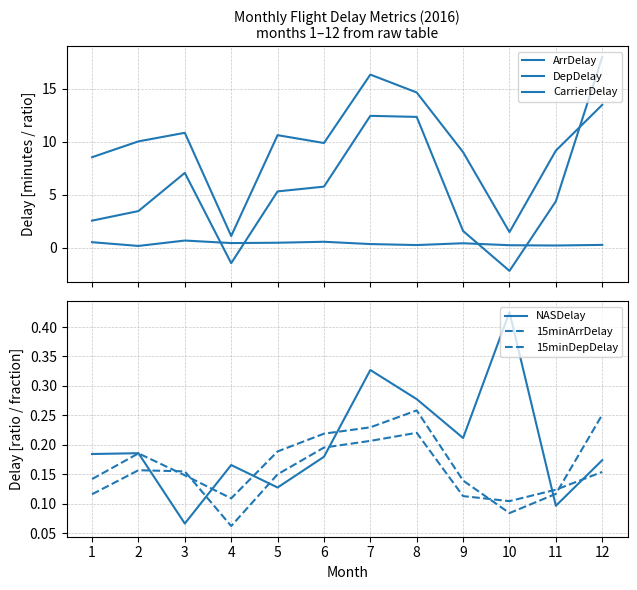

Which series has the largest range (max minus min)?

ArrDelay